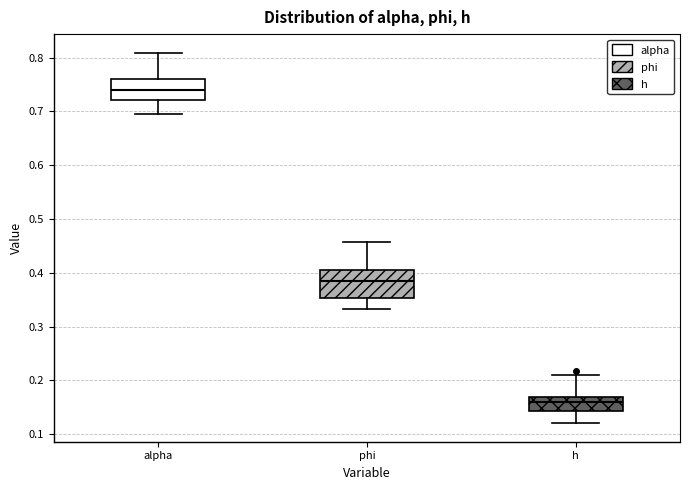

Reading left to right, read every box against the y-axis: the position of its median line, the range the box covers, and the ends of its whiskers. The values are not printed on the chart, so give them approximately, as read against the axis.

alpha: median 0.74, box 0.72 to 0.76, whiskers 0.70 to 0.81
phi: median 0.38, box 0.35 to 0.41, whiskers 0.33 to 0.46
h: median 0.16, box 0.14 to 0.17, whiskers 0.12 to 0.21